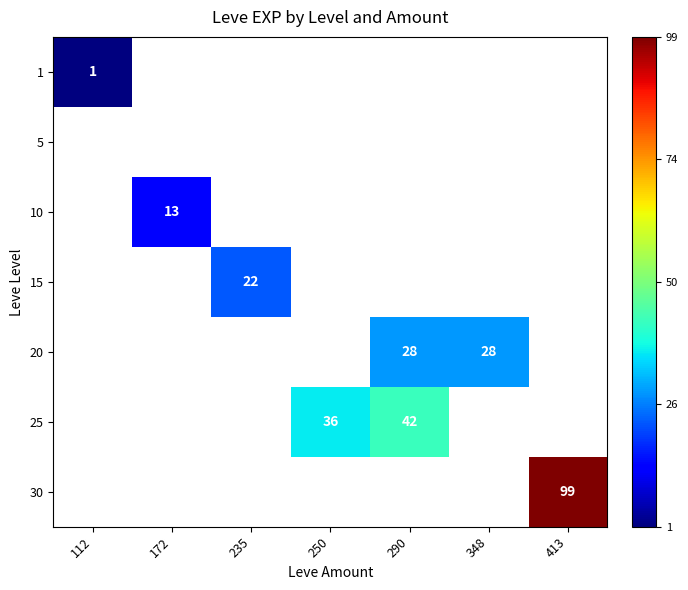

Is it true that 20 equals 38 at 290?

False